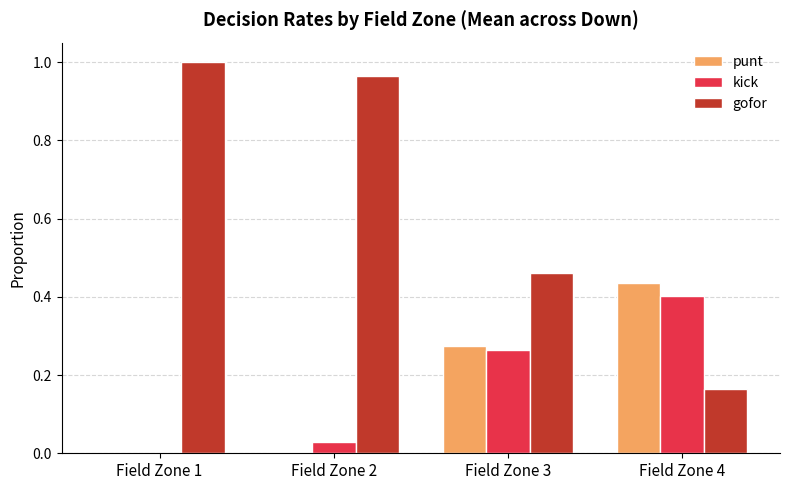

What is the sum of all kick values?

0.7